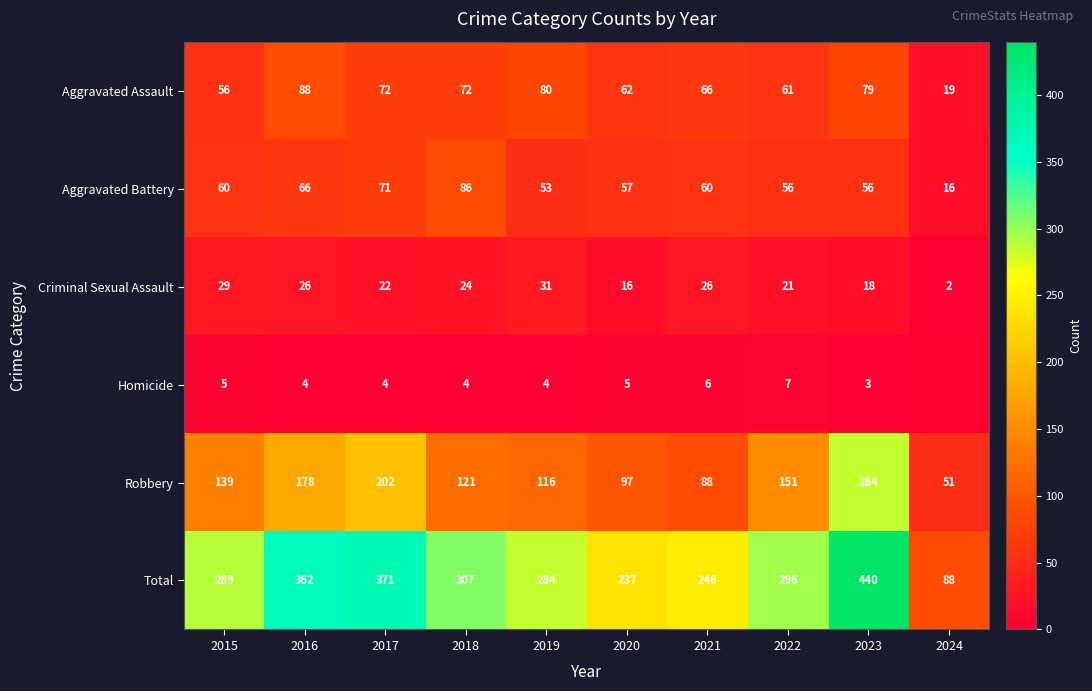

What is the total value across all series at 2017?

742